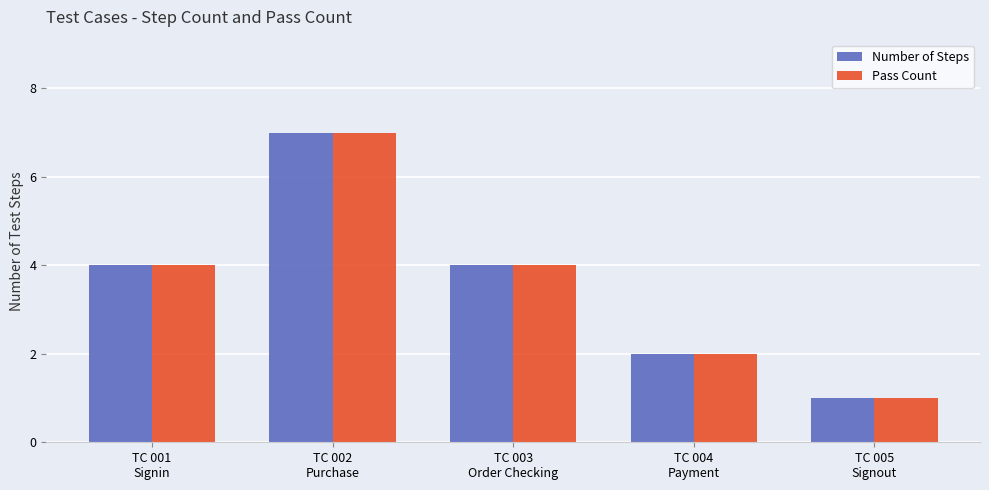

Reading left to right, extract all data points from this chart.

Number of Steps: 4	7	4	2	1
Pass Count: 4	7	4	2	1